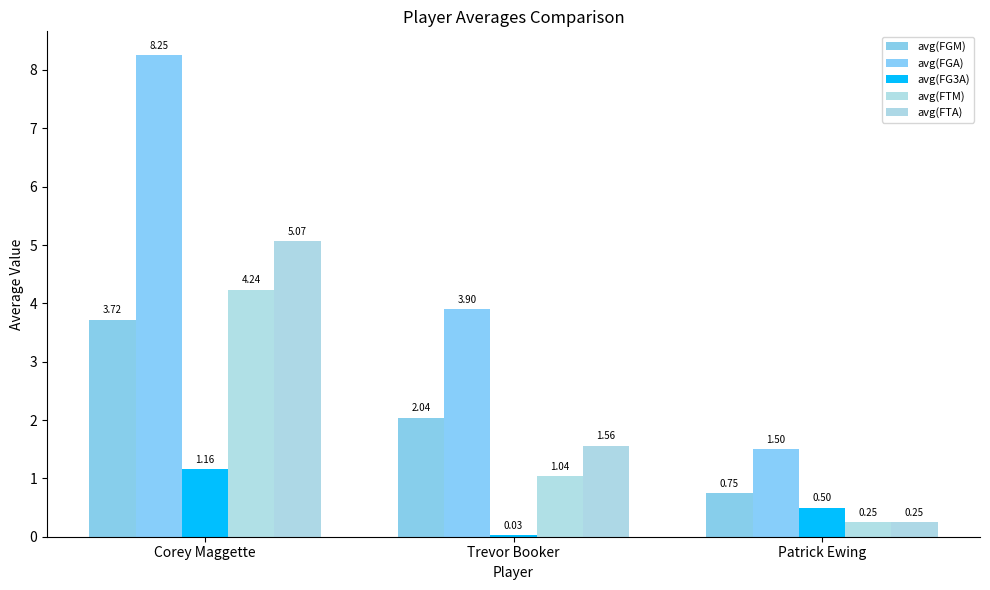

Which series changed the most between Corey Maggette and Trevor Booker?

avg(FGA)